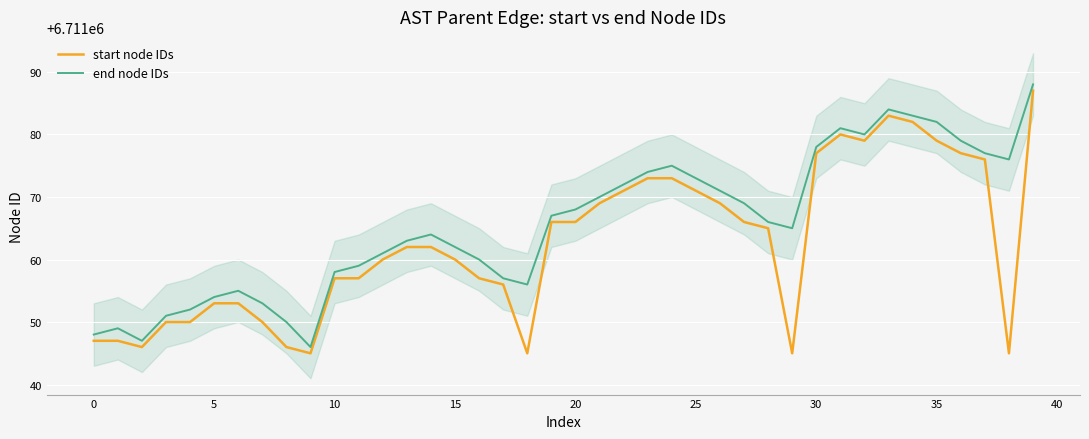

What is the difference between the maximum and minimum values in the start node IDs series?

42